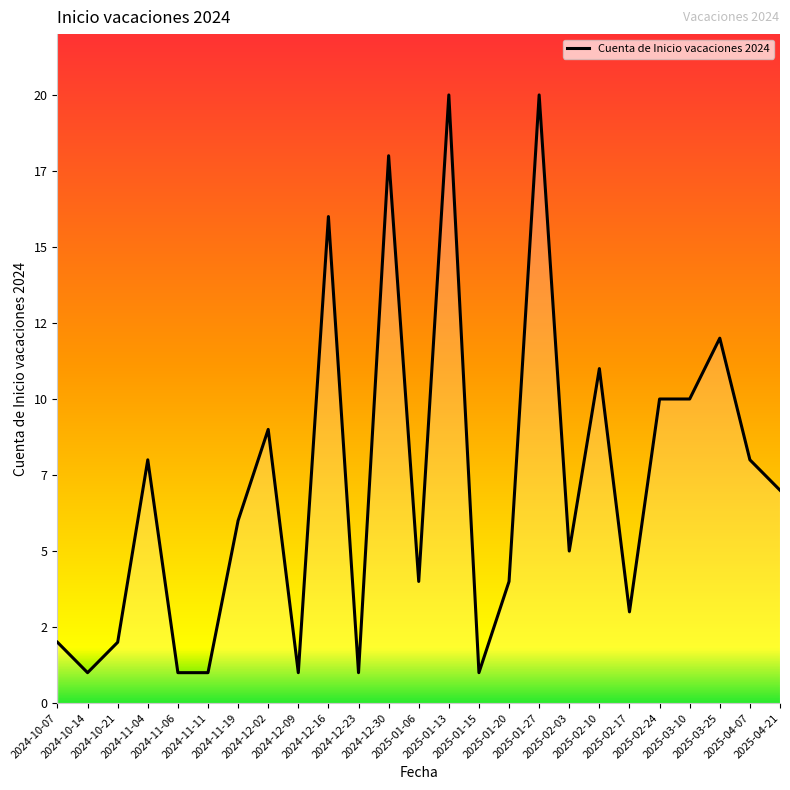

Does the chart have visible grid lines?

No